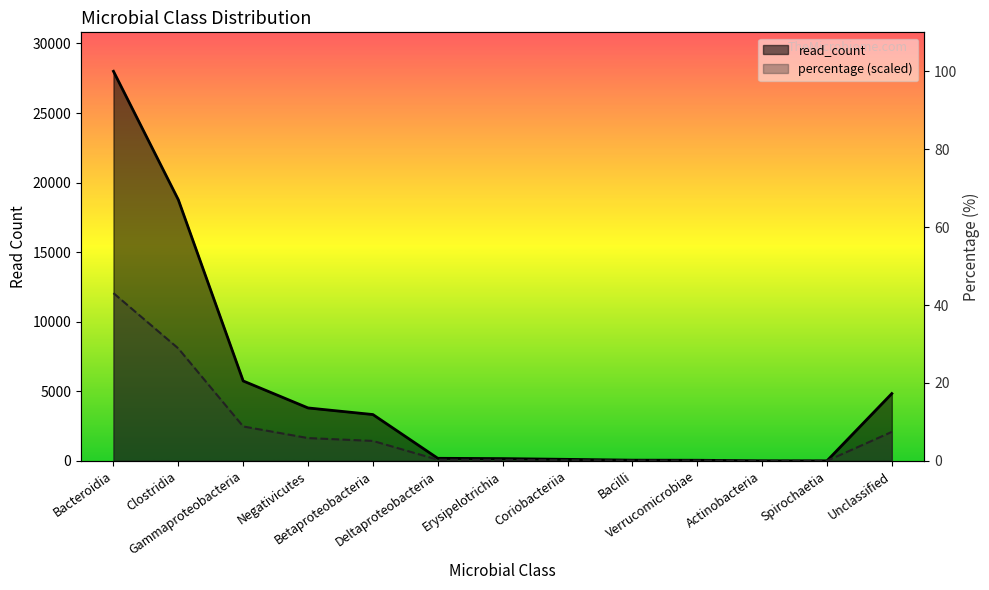

How many categories are shown in the chart?

13